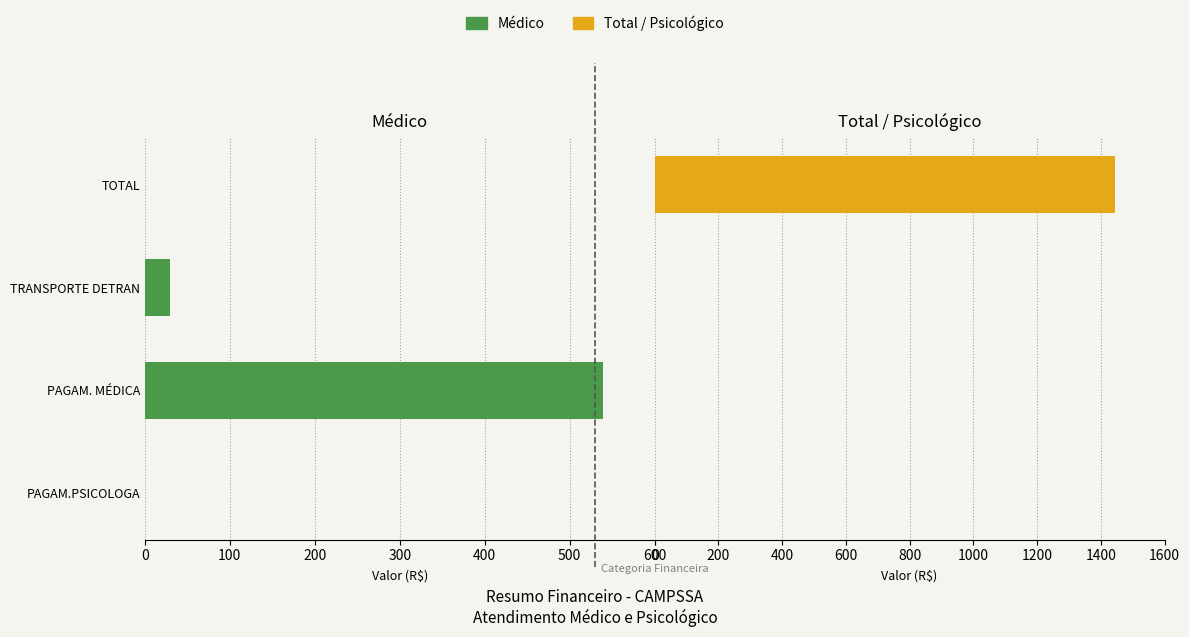

Reading left to right, list all the values displayed in this chart.

Médico: 0.0	539.0	30.0	0.0
Total: 0.0	0.0	0.0	1444.1